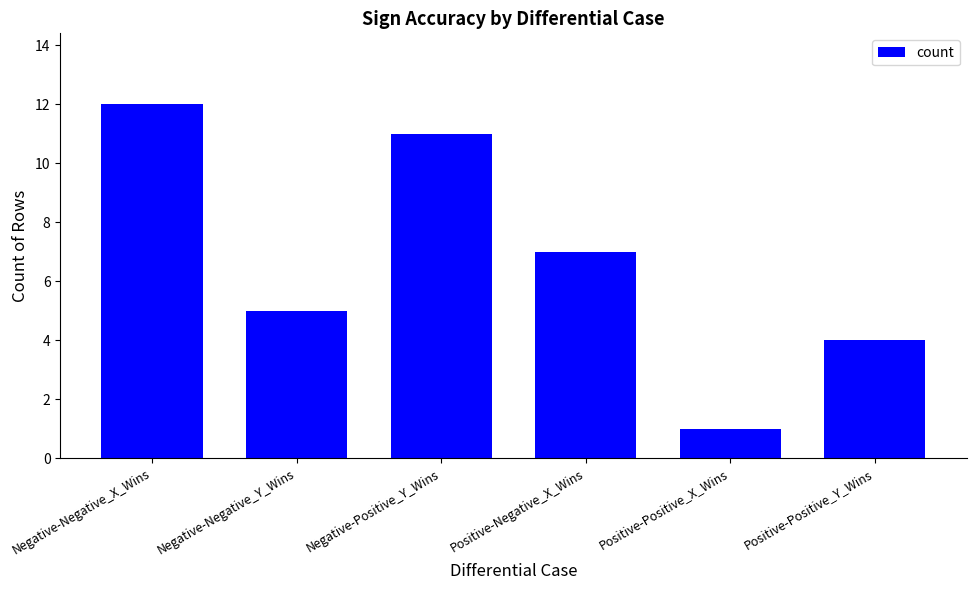

Where does the data first go above 7?

Negative-Negative_X_Wins